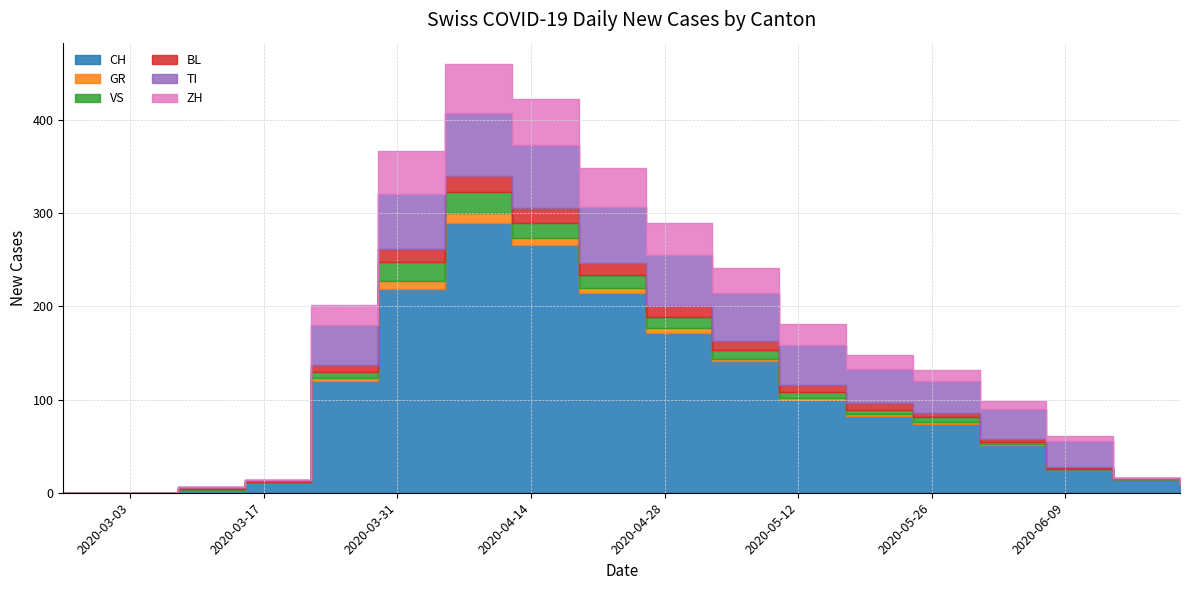

Count the number of data series in this chart.

6